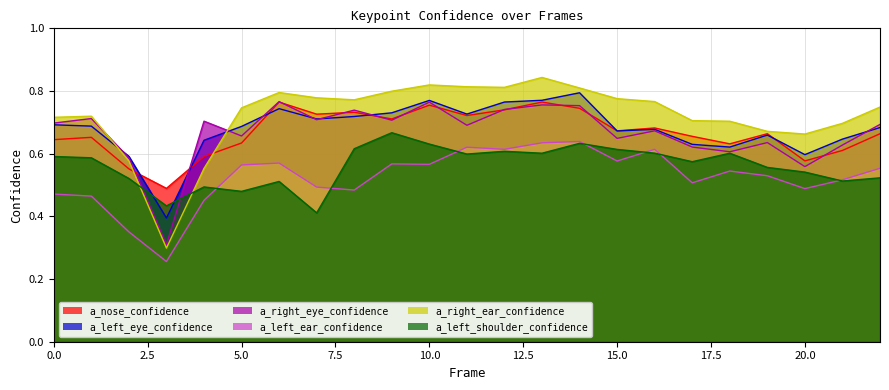

How many a_left_eye_confidence values are between 0 and 1?

23